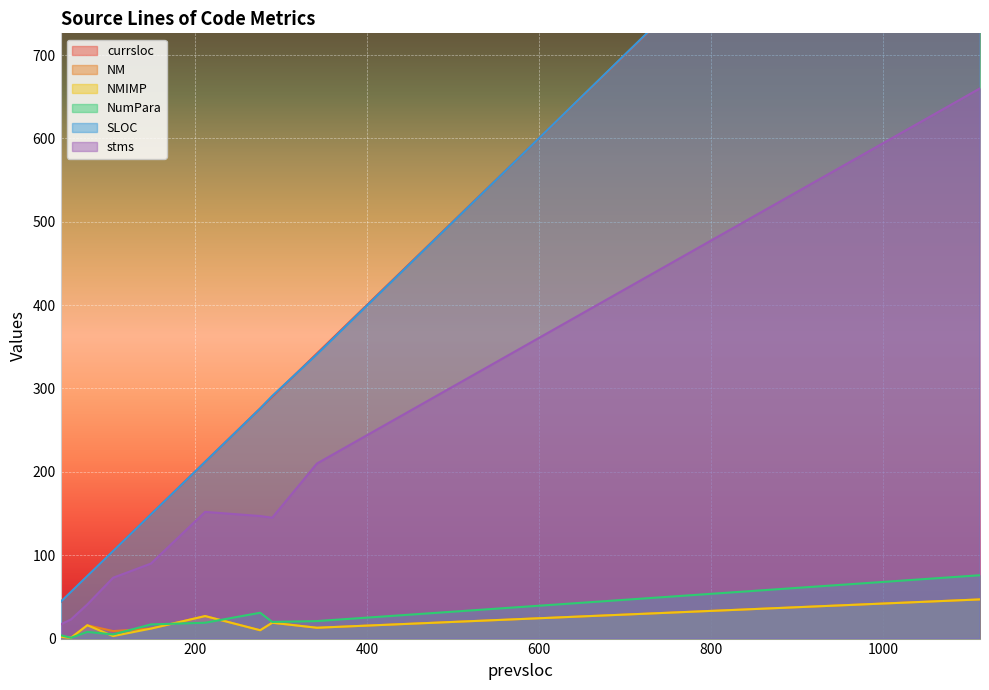

What is the average value of the NMIMP series?

15